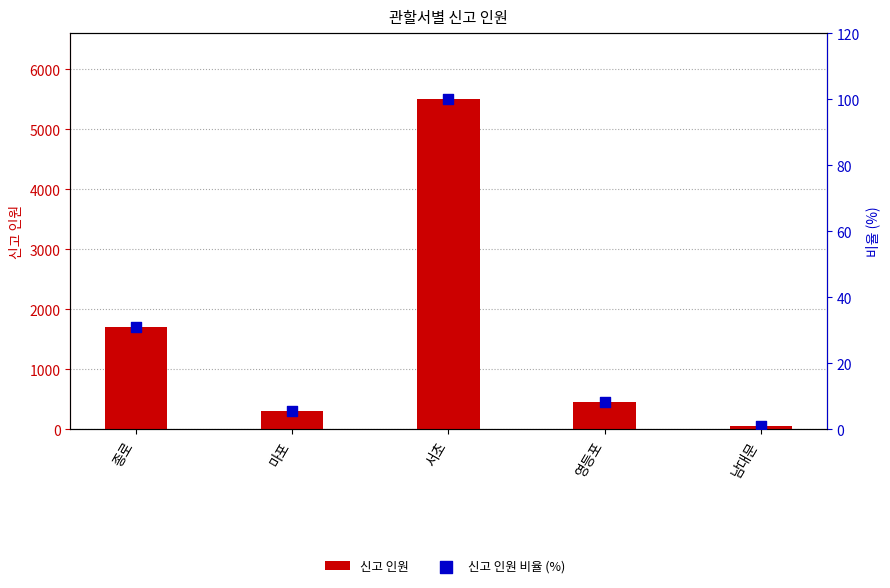

Which series reaches the minimum Y coordinate?

신고 인원 비율 (%)